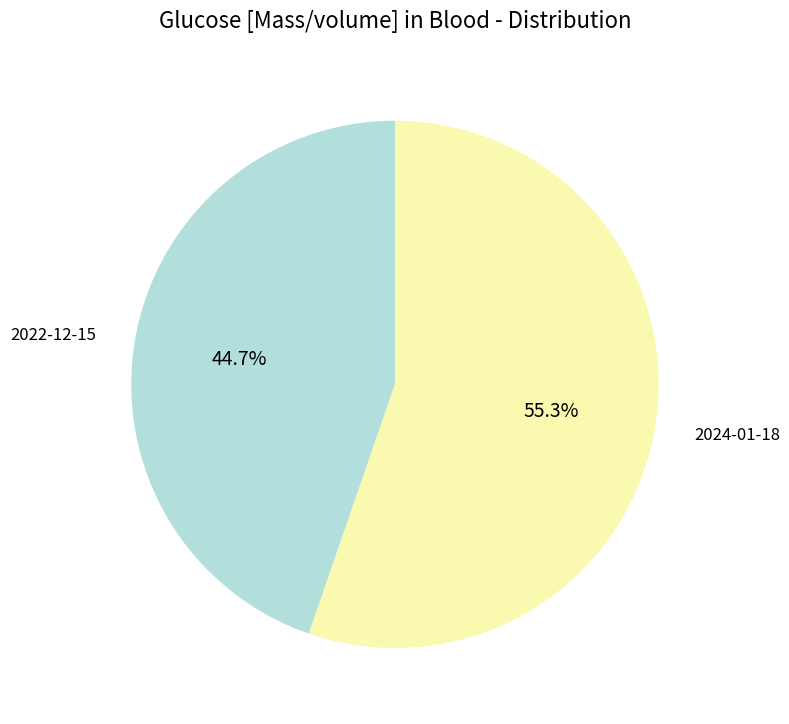

Does any single category account for the majority?

Yes